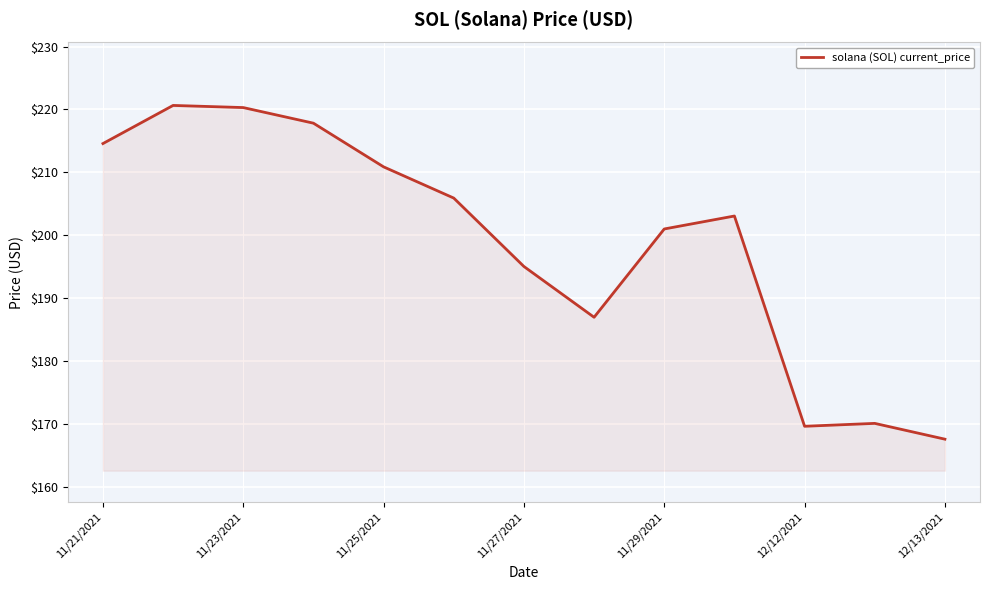

What is the maximum value shown in the chart?

220.6